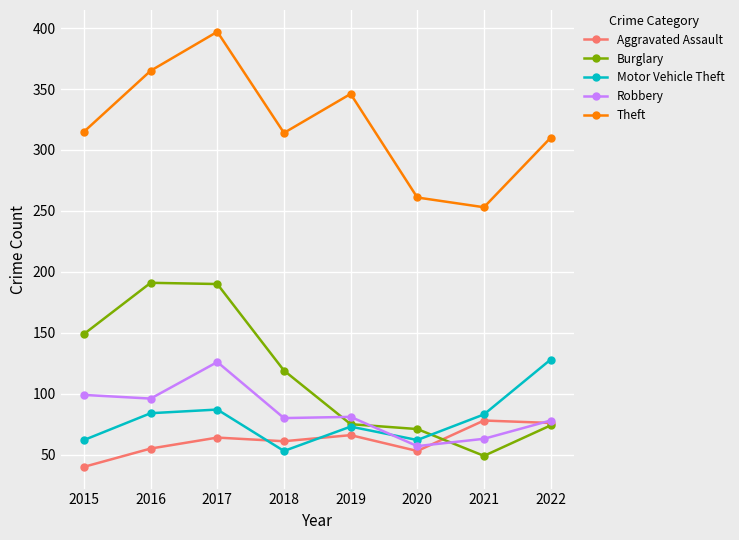

What is the maximum value for Burglary?

191